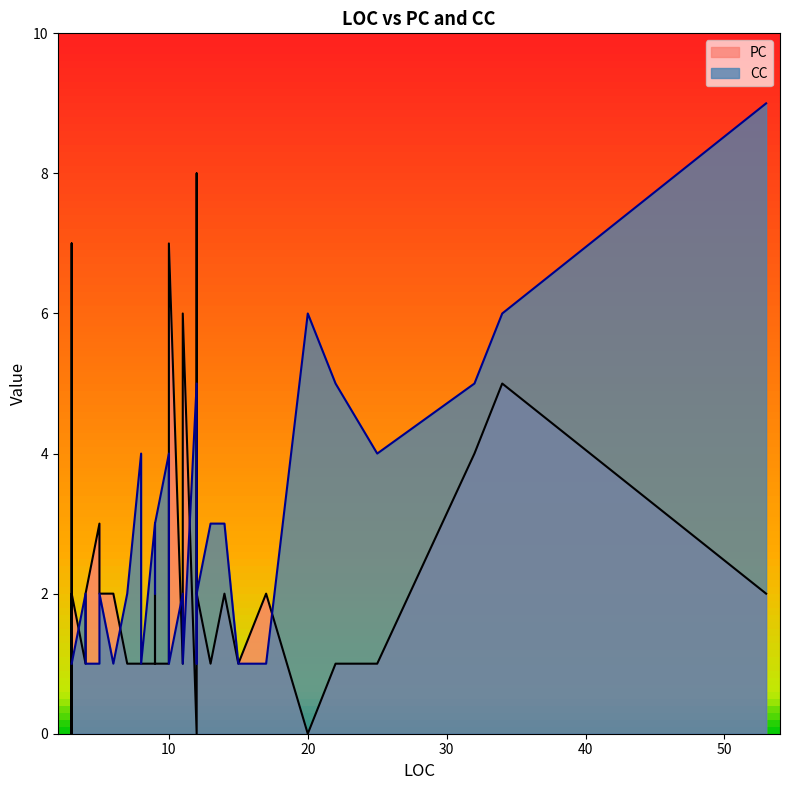

Which has a higher value, 6 or 12?

6